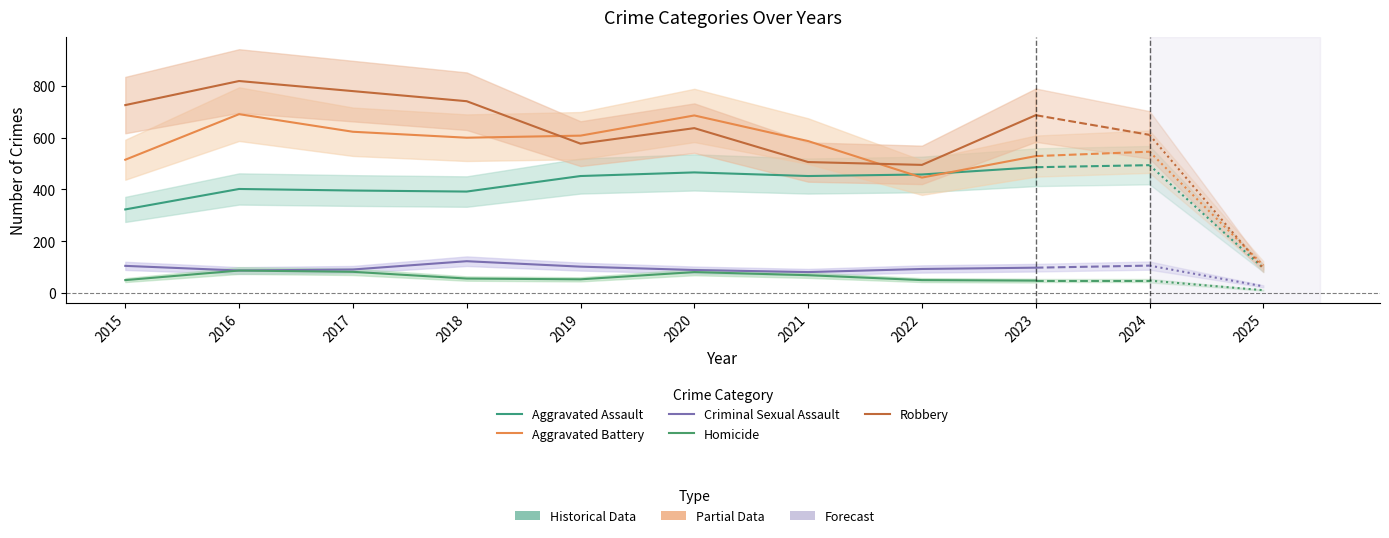

Reading right to left, extract all data points from this chart.

Aggravated Assault: 2023=486	2022=458	2021=452	2020=466	2019=452	2018=392	2017=396	2016=402	2015=323
Aggravated Battery: 2023=529	2022=446	2021=587	2020=686	2019=608	2018=600	2017=623	2016=691	2015=515
Criminal Sexual Assault: 2023=98	2022=93	2021=81	2020=89	2019=102	2018=123	2017=91	2016=87	2015=105
Homicide: 2023=48	2022=50	2021=69	2020=81	2019=53	2018=56	2017=82	2016=87	2015=50
Robbery: 2023=687	2022=495	2021=506	2020=637	2019=577	2018=741	2017=780	2016=819	2015=726